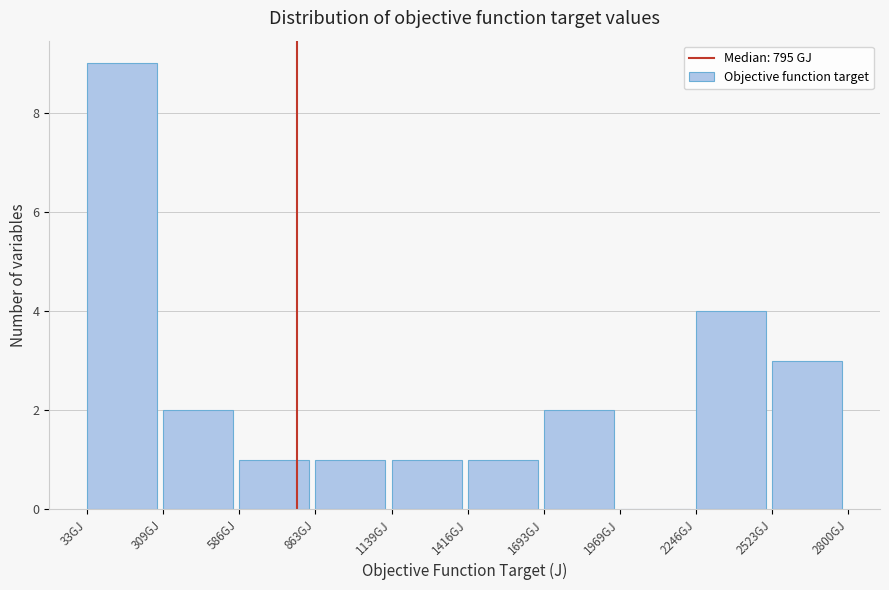

Reading left to right, what are all the values shown in this chart?

33GJ=9	309GJ=2	586GJ=1	863GJ=1	1139GJ=1	1416GJ=1	1693GJ=2	1969GJ=0	2246GJ=4	2523GJ=3